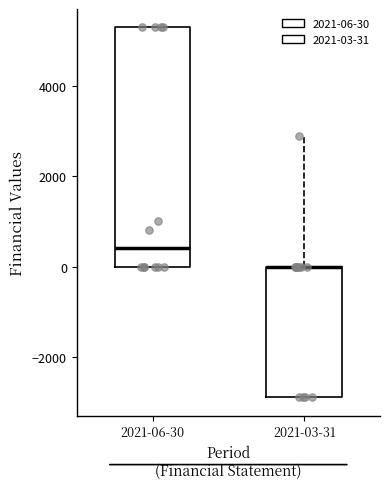

Reading left to right, read every box against the y-axis: the position of its median line, the range the box covers, and the ends of its whiskers. The values are not printed on the chart, so give them approximately, as read against the axis.

2021-06-30: median 400, box 0 to 5400, whiskers 0 to 5400
2021-03-31: median 0 (drawn on the box's upper edge), box -2800 to 0, whiskers -2800 to 3000